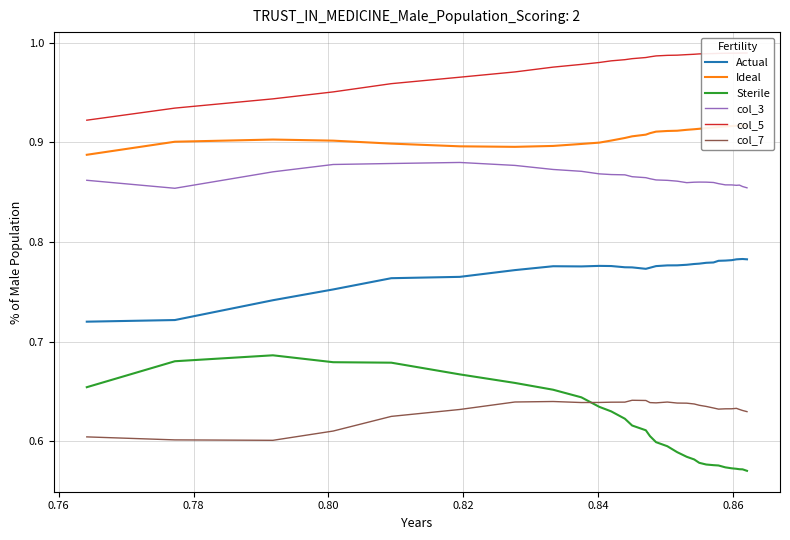

True or false: col_3 and Actual intersect in this chart.

False